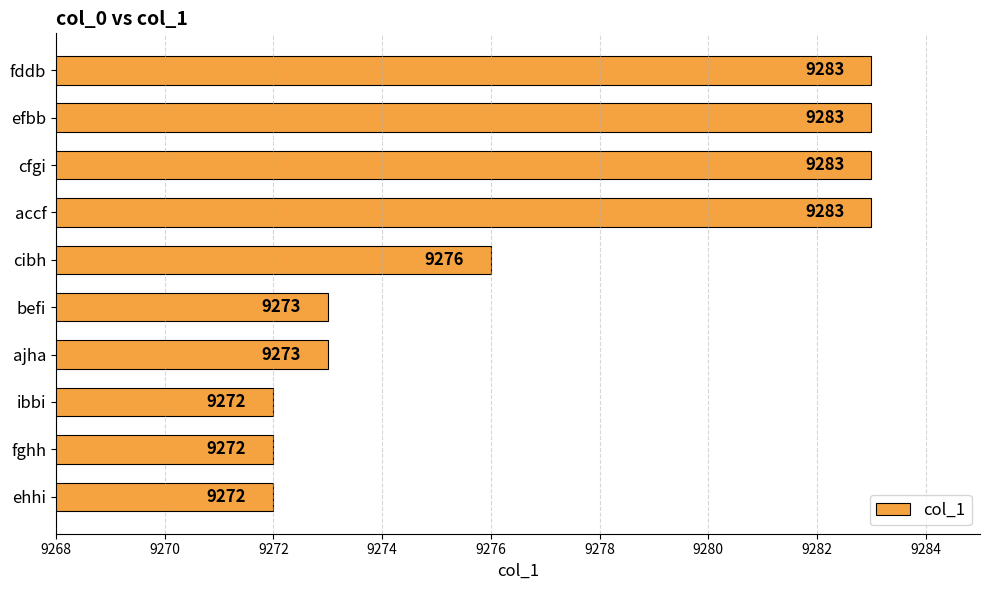

How many distinct data groups are displayed?

1